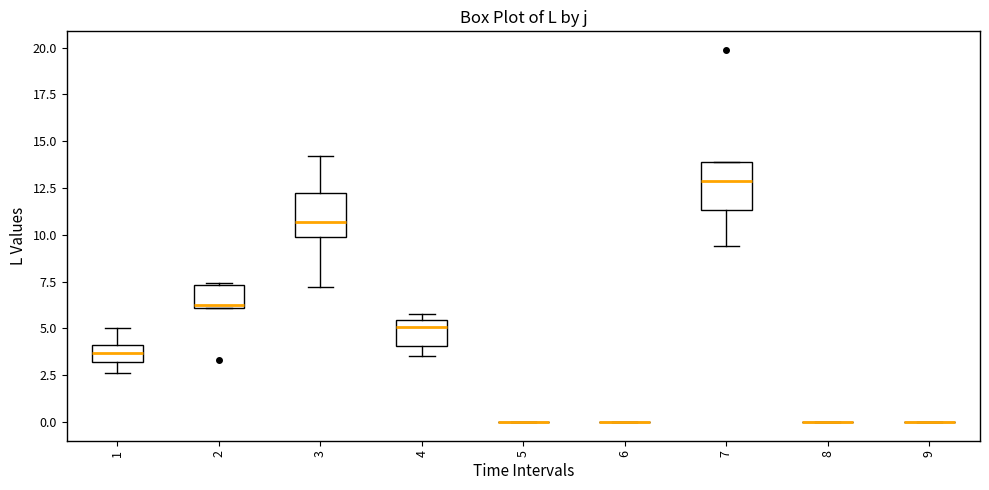

Reading left to right, read every box against the y-axis: the position of its median line, the range the box covers, and the ends of its whiskers. The values are not printed on the chart, so give them approximately, as read against the axis.

1: median 3.5, box 3.0 to 4.0, whiskers 2.5 to 5.0
2: median 6.5, box 6.0 to 7.5, whiskers 6.0 to 7.5
3: median 10.5, box 10.0 to 12.0, whiskers 7.0 to 14.0
4: median 5.0, box 4.0 to 5.5, whiskers 3.5 to 6.0
5: box collapsed to a line at 0.0, whiskers 0.0 to 0.0
6: box collapsed to a line at 0.0, whiskers 0.0 to 0.0
7: median 13.0, box 11.5 to 14.0, whiskers 9.5 to 14.0
8: box collapsed to a line at 0.0, whiskers 0.0 to 0.0
9: box collapsed to a line at 0.0, whiskers 0.0 to 0.0